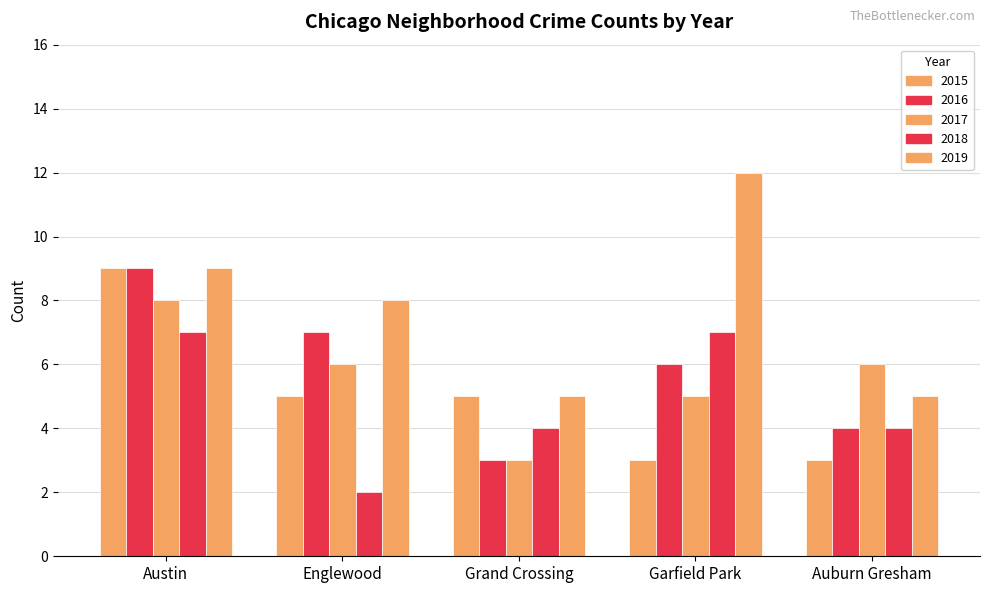

Count the number of categories in the chart.

5